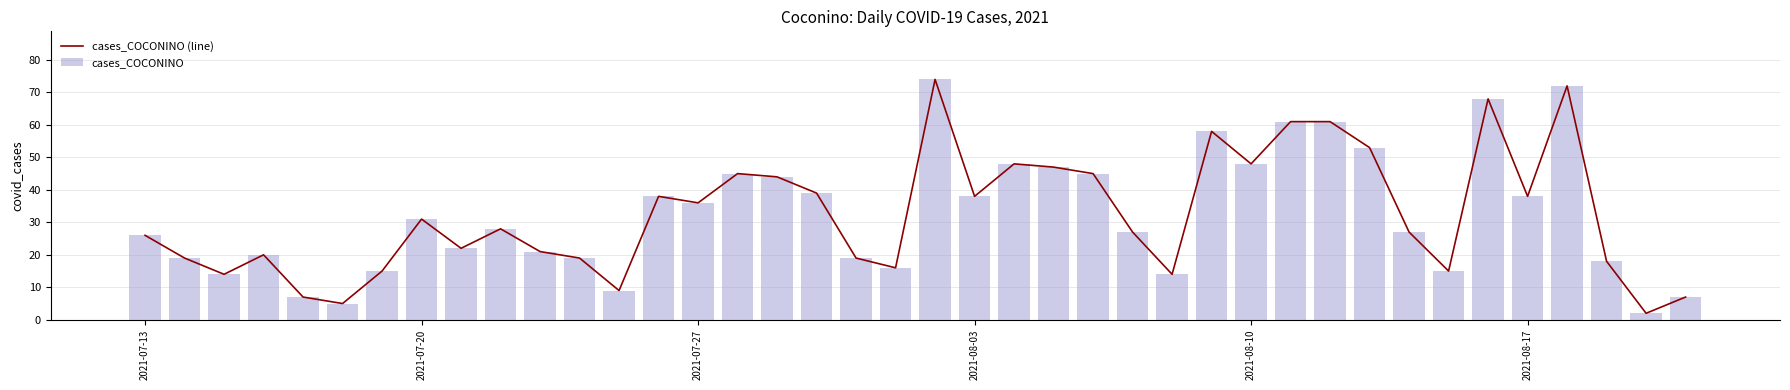

True or false: cases_COCONINO has a value of 8 at 2021-08-17.

False